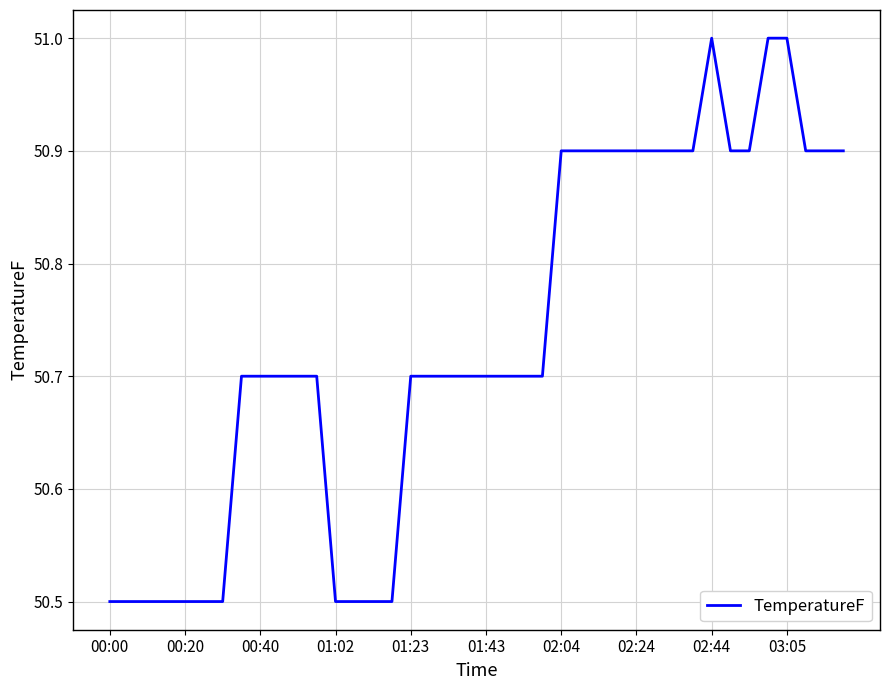

What is the maximum value shown in the chart?

51.0